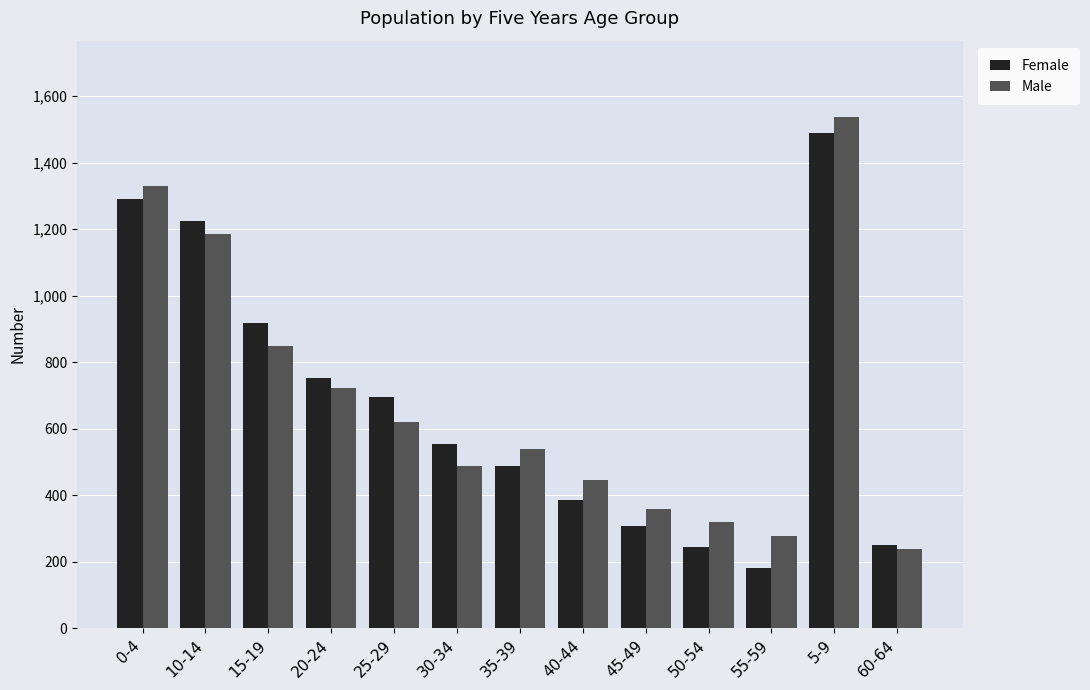

At which label does Male reach its minimum?

60-64